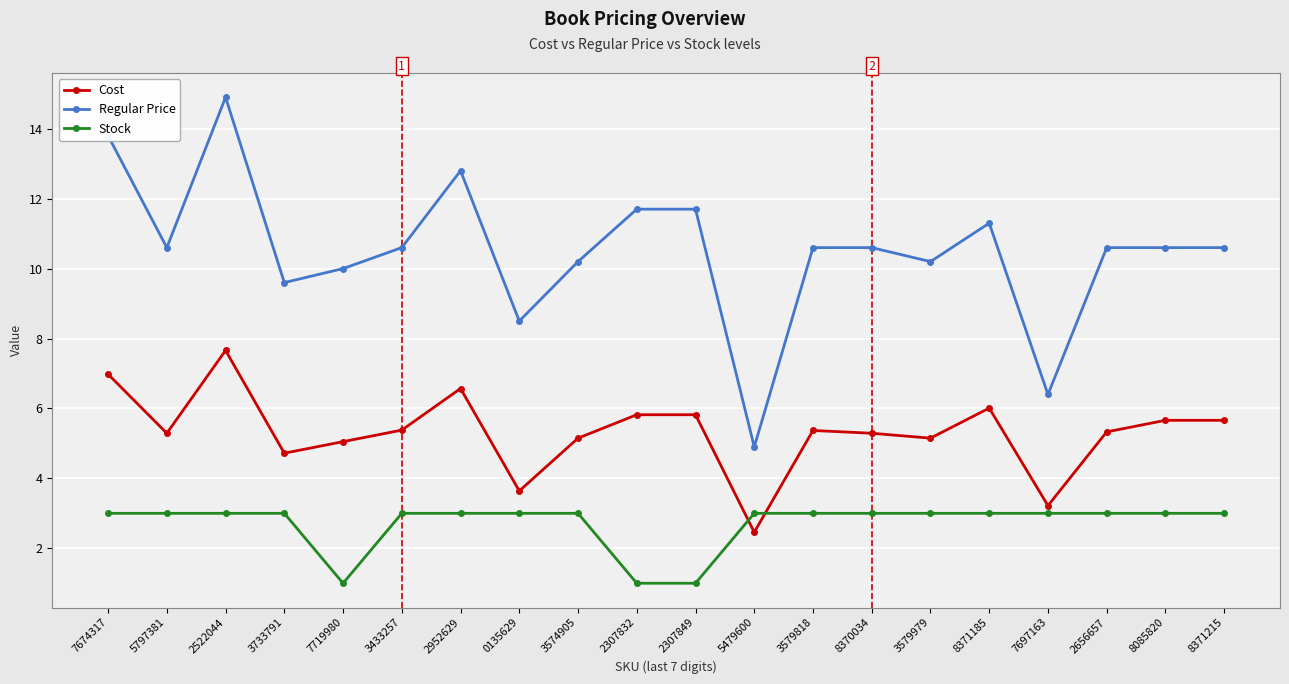

What is the total value across all series at 8371185?

20.3